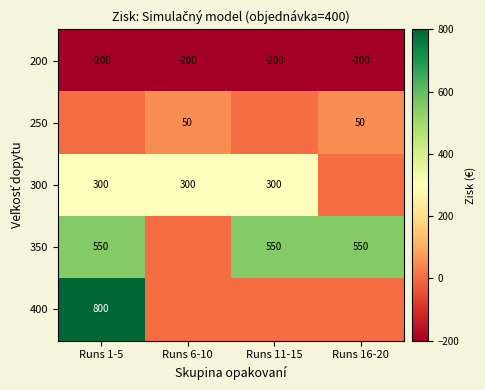

How many data points does each series have?

4